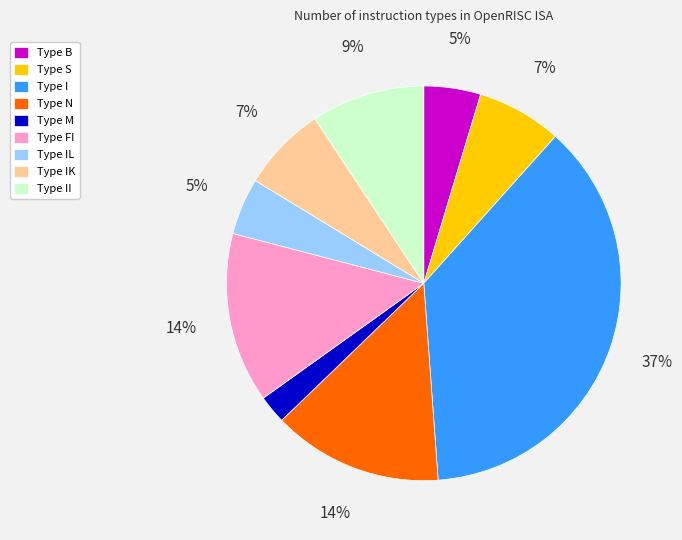

To the nearest percent, what is the average slice percentage?

11%